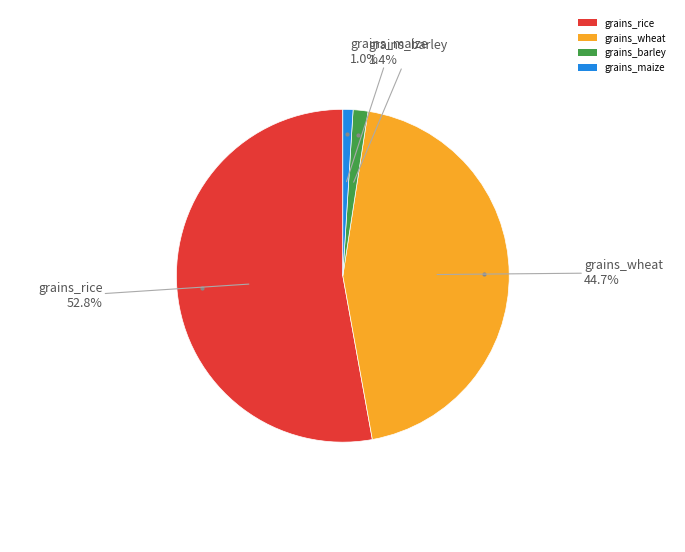

To the nearest percent, what portion does grains_rice represent?

53%